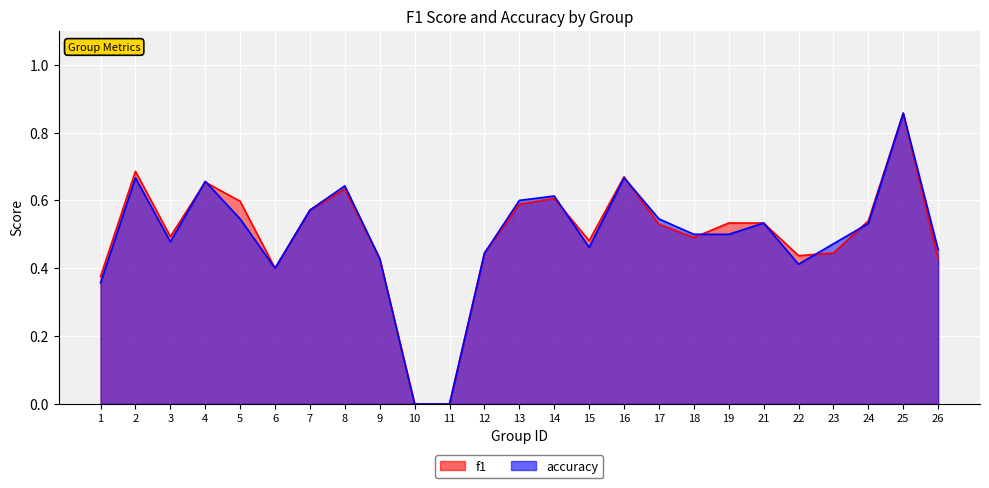

How many times do accuracy and f1 cross each other?

7